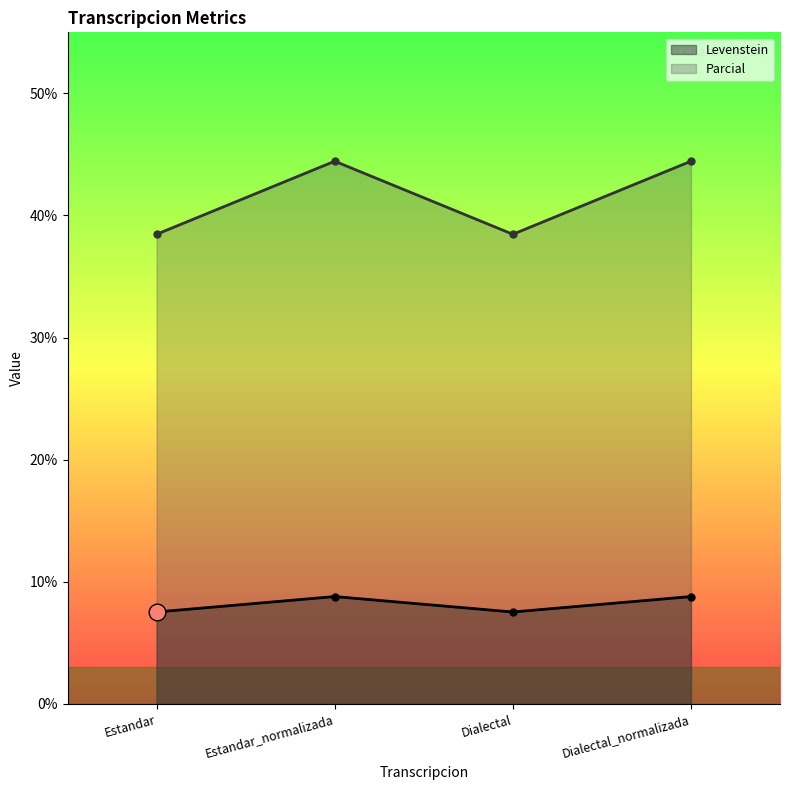

True or false: Levenstein and Parcial intersect in this chart.

False